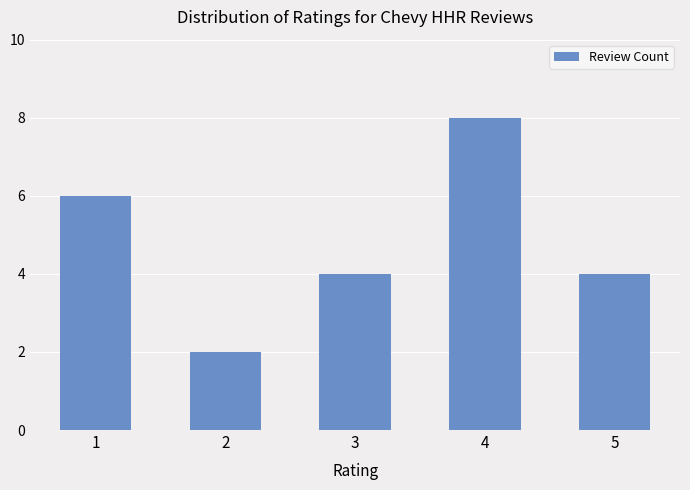

Reading left to right, list all the values displayed in this chart.

1=6	2=2	3=4	4=8	5=4